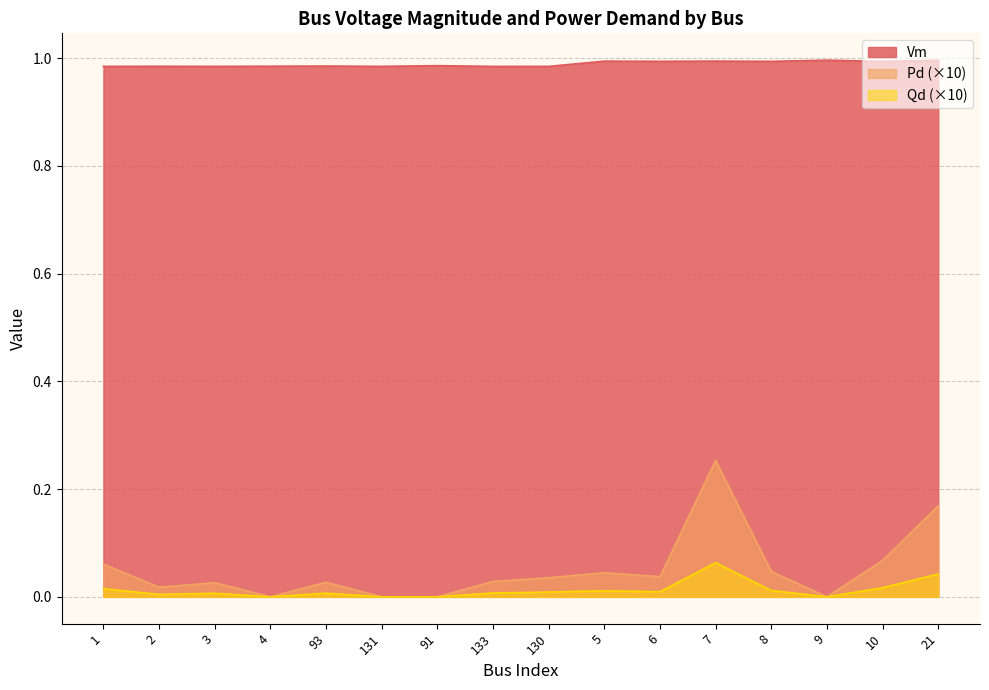

Which category has the highest value in the Pd series?

7